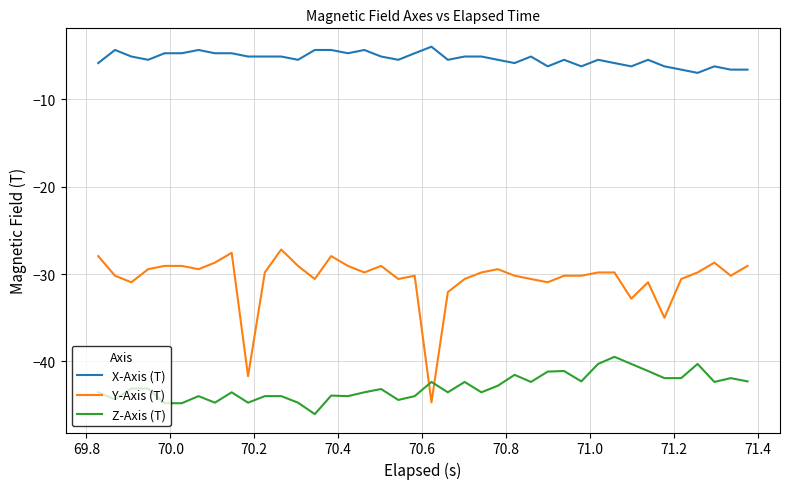

List the series in order of their overall mean, lowest first.

Z-Axis (T), Y-Axis (T), X-Axis (T)